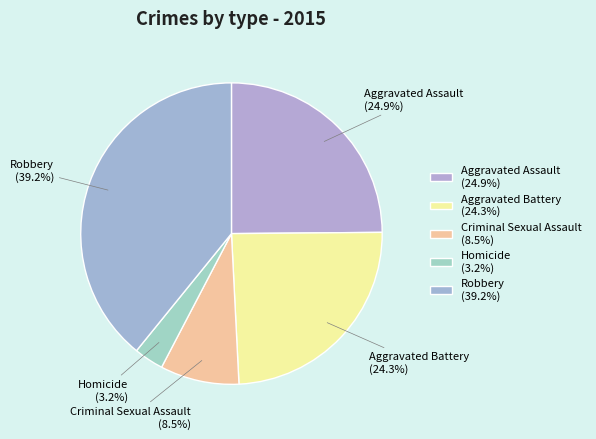

Between Robbery (39.2%) and Criminal Sexual Assault (8.5%), which is larger?

Robbery (39.2%)